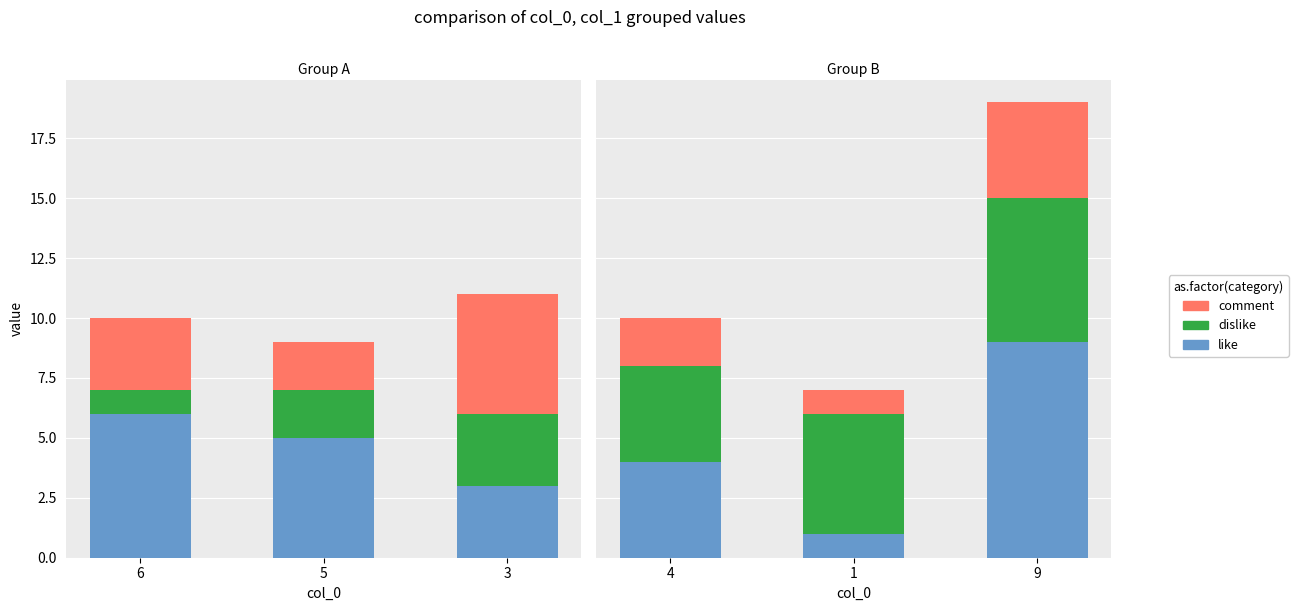

How many dislike values are between 4 and 6?

3